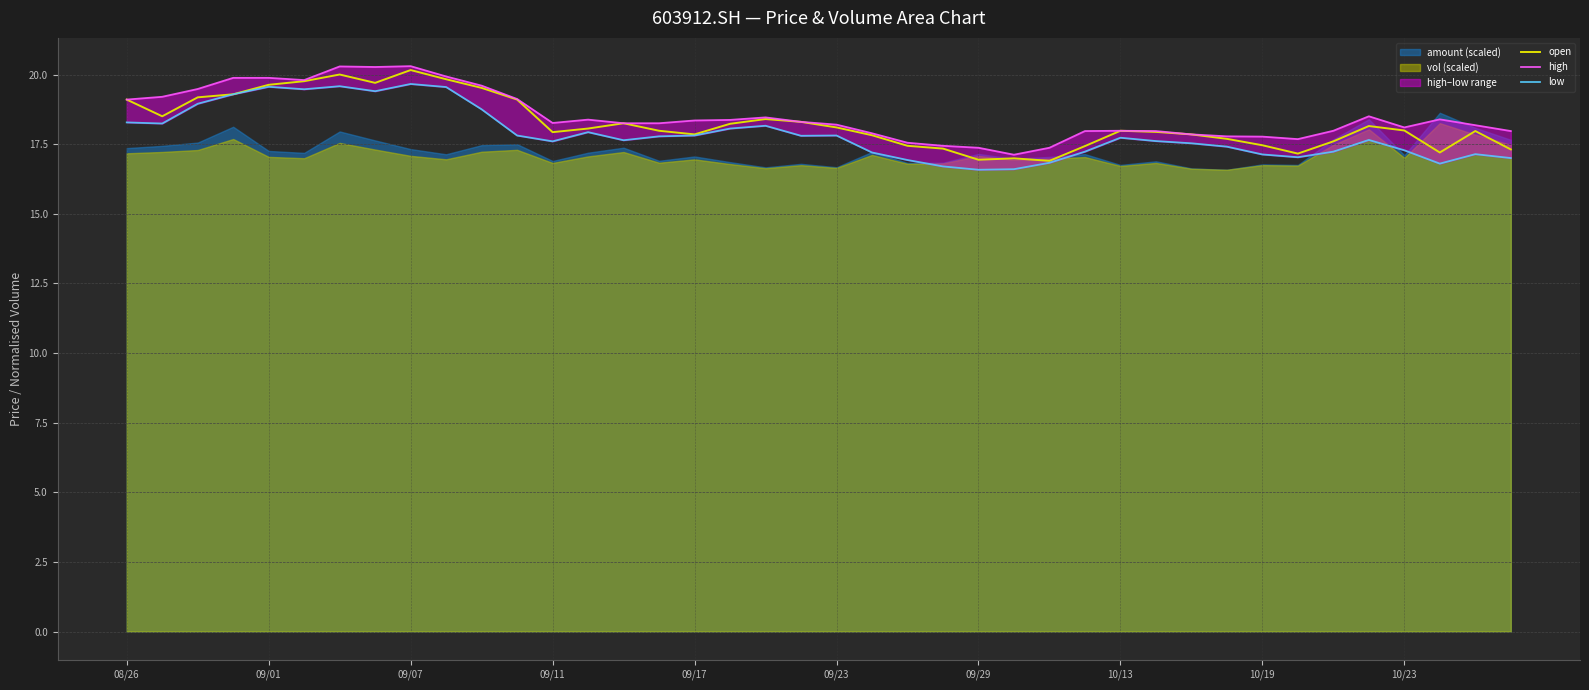

Which series has the widest spread of values?

open